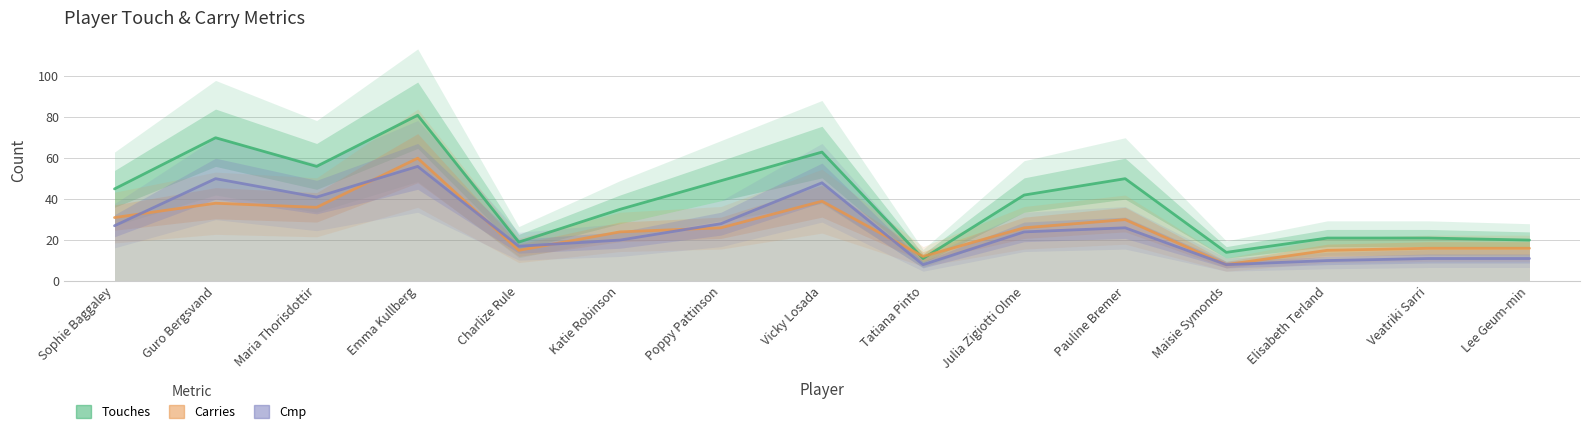

In Carries, how many points are lower than both neighbors (excluding endpoints)?

4